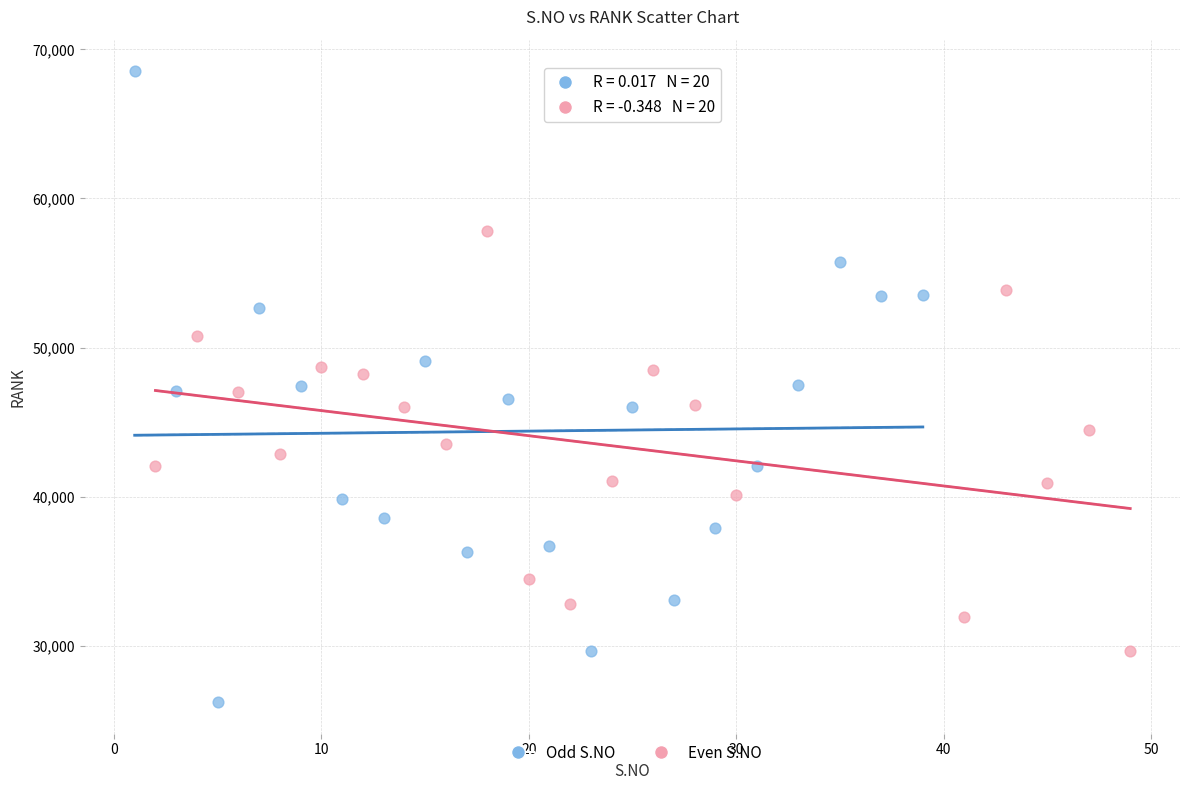

Which series reaches the maximum Y coordinate?

Odd S.NO